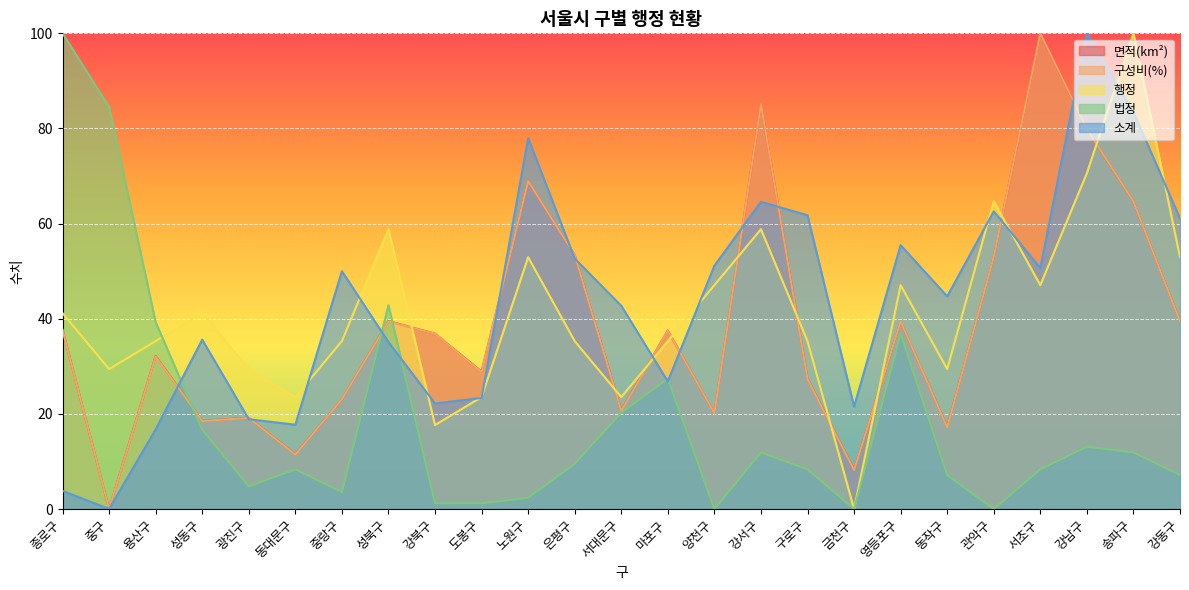

Rank the series at 서대문구 from highest to lowest value.

소계, 행정, 면적(km²), 구성비(%), 법정